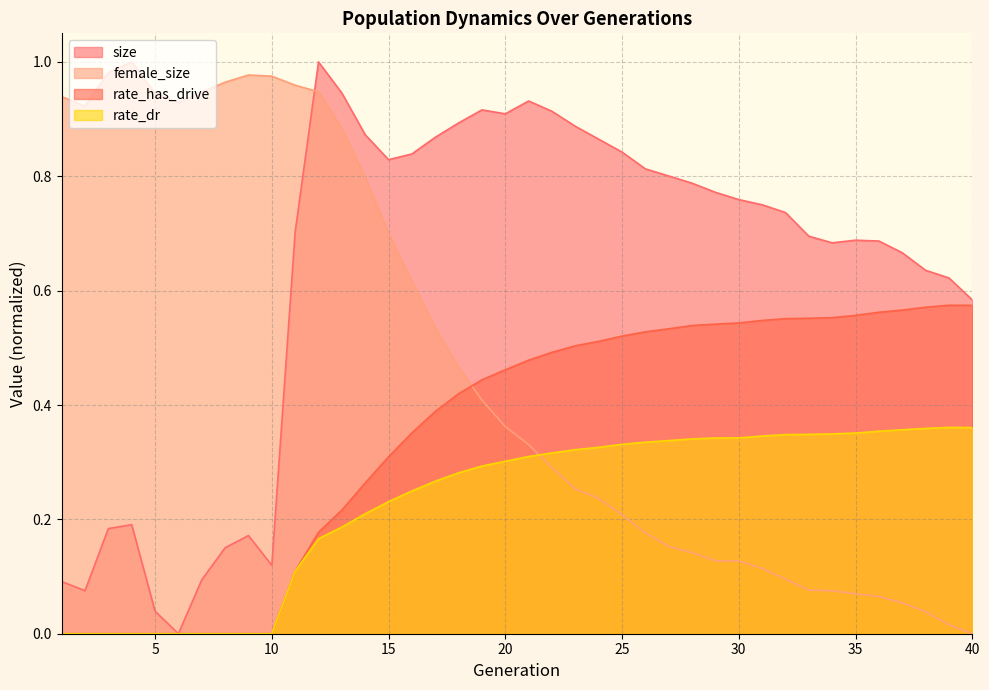

Between 37 and 2, which is larger?

37